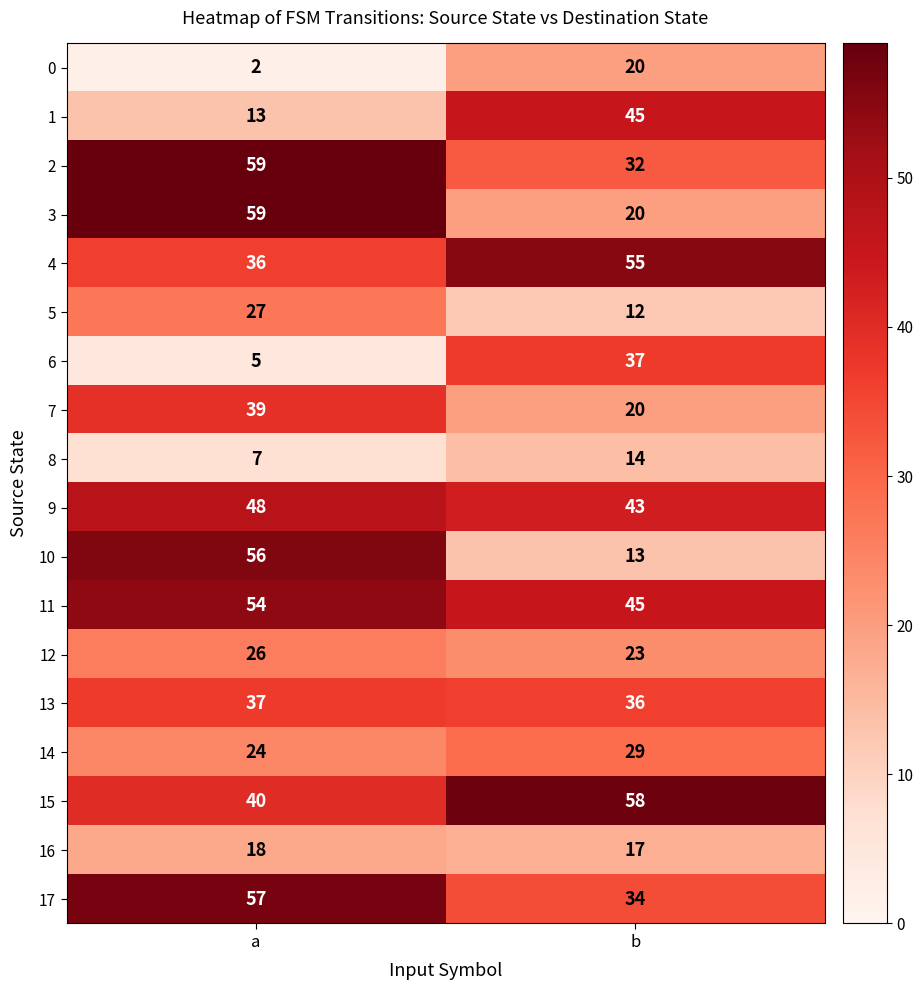

What is the spread (max minus min) of values at a?

57